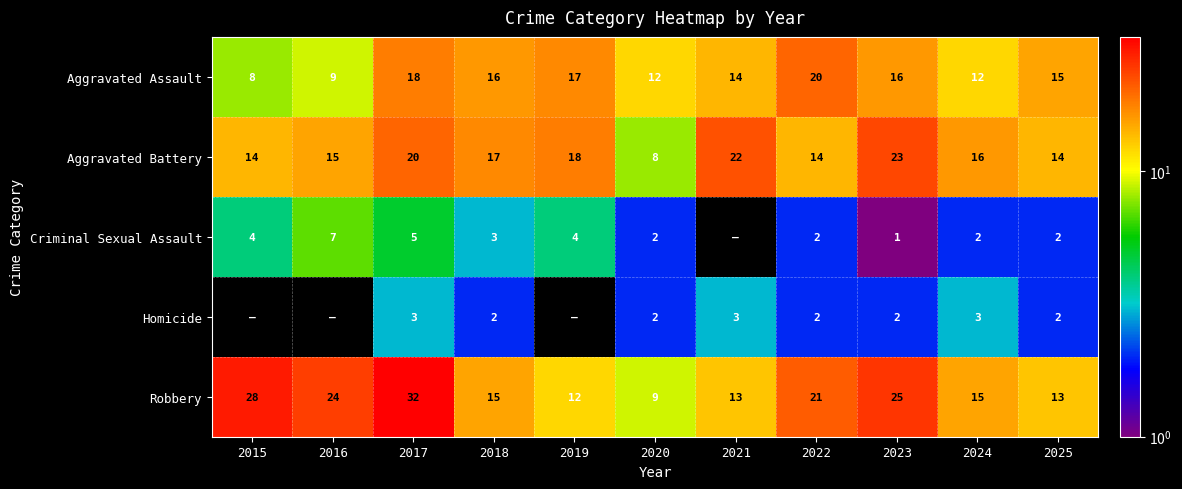

What is the difference between the highest and lowest values at 2020?

10